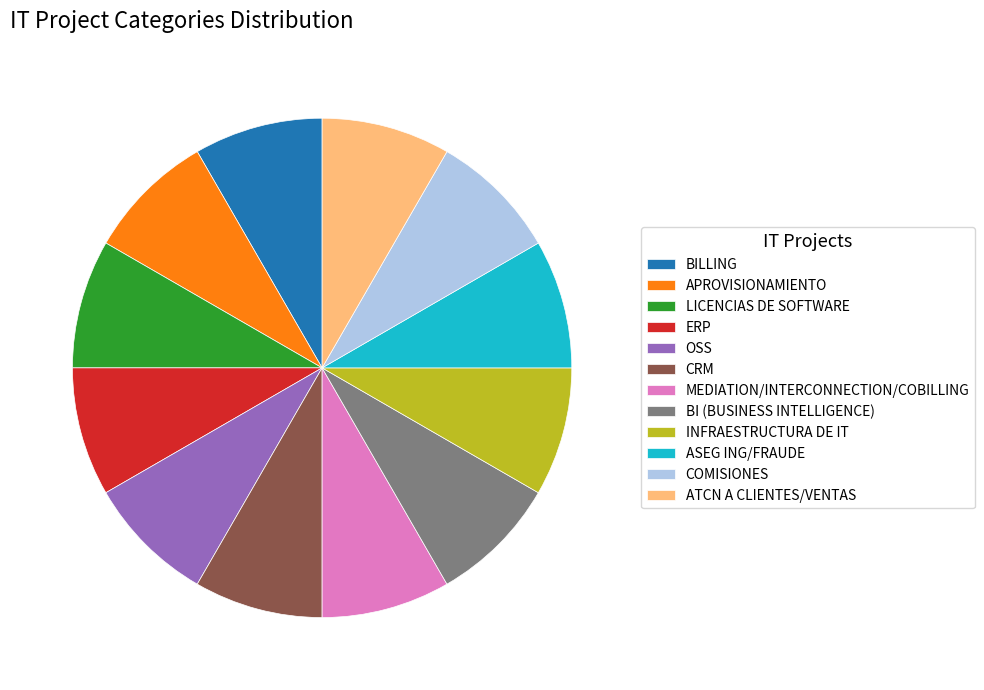

Is the sum of ATCN A CLIENTES/VENTAS and OSS greater than half?

No